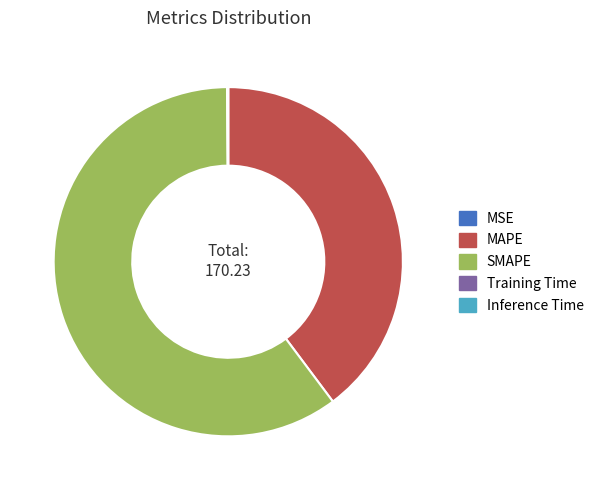

The SMAPE slice represents 45% of the pie. True or false?

False